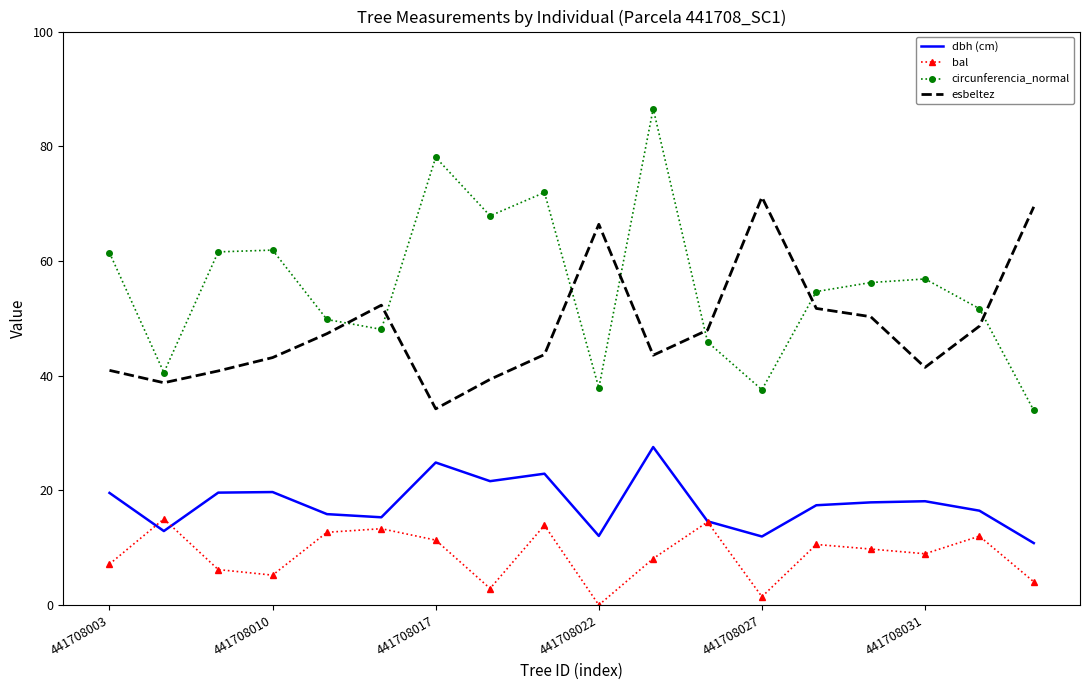

What is the lowest value of the dbh (cm) series?

10.8